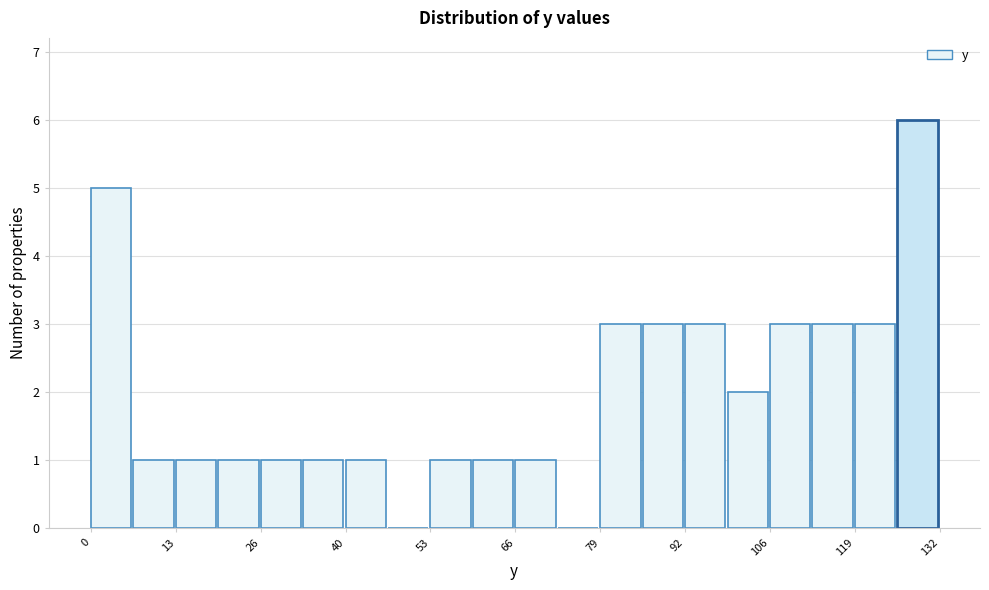

Around what value on the x-axis is the tallest bar? Give the approximate position of its centre, as read against the axis.

128